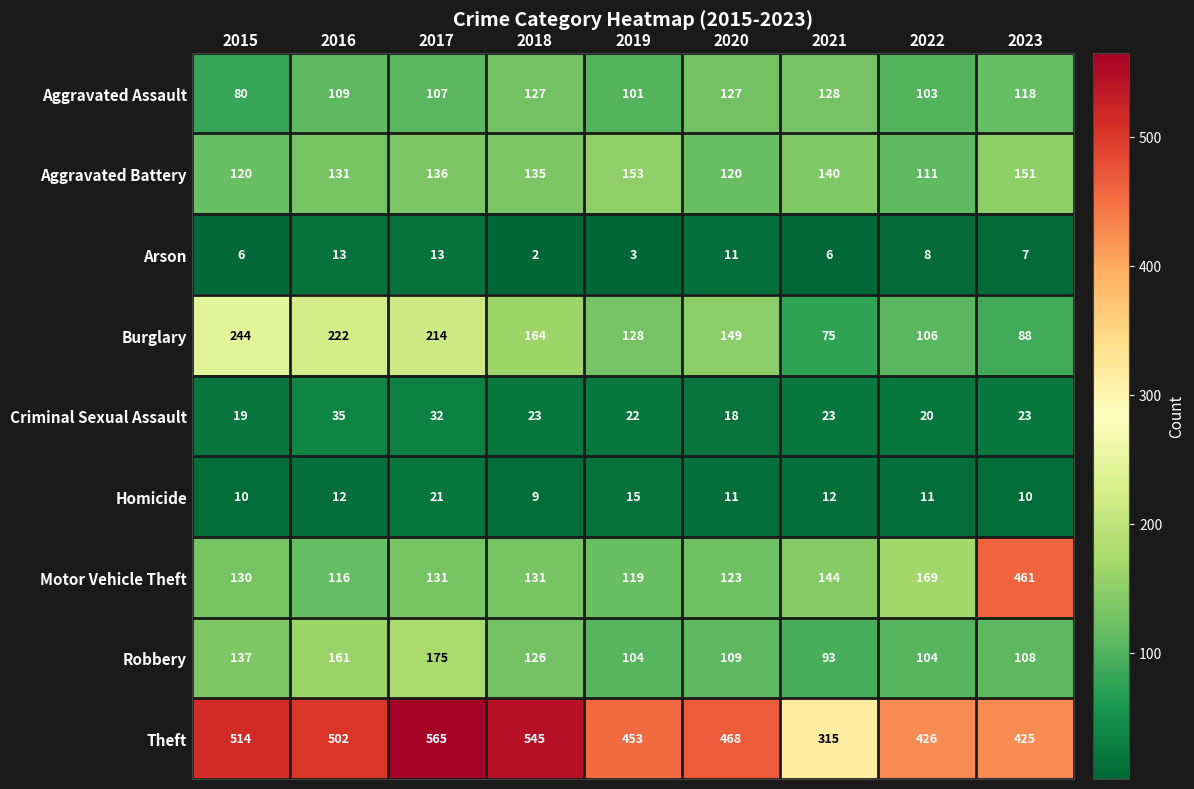

Which series has the widest spread of values?

Motor Vehicle Theft